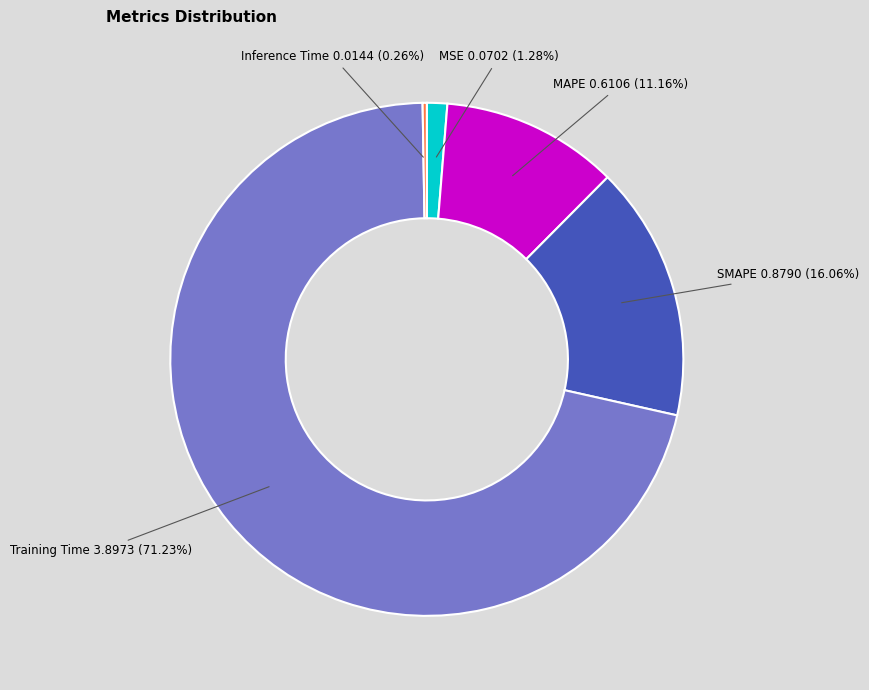

Is there a majority slice in this chart?

Yes